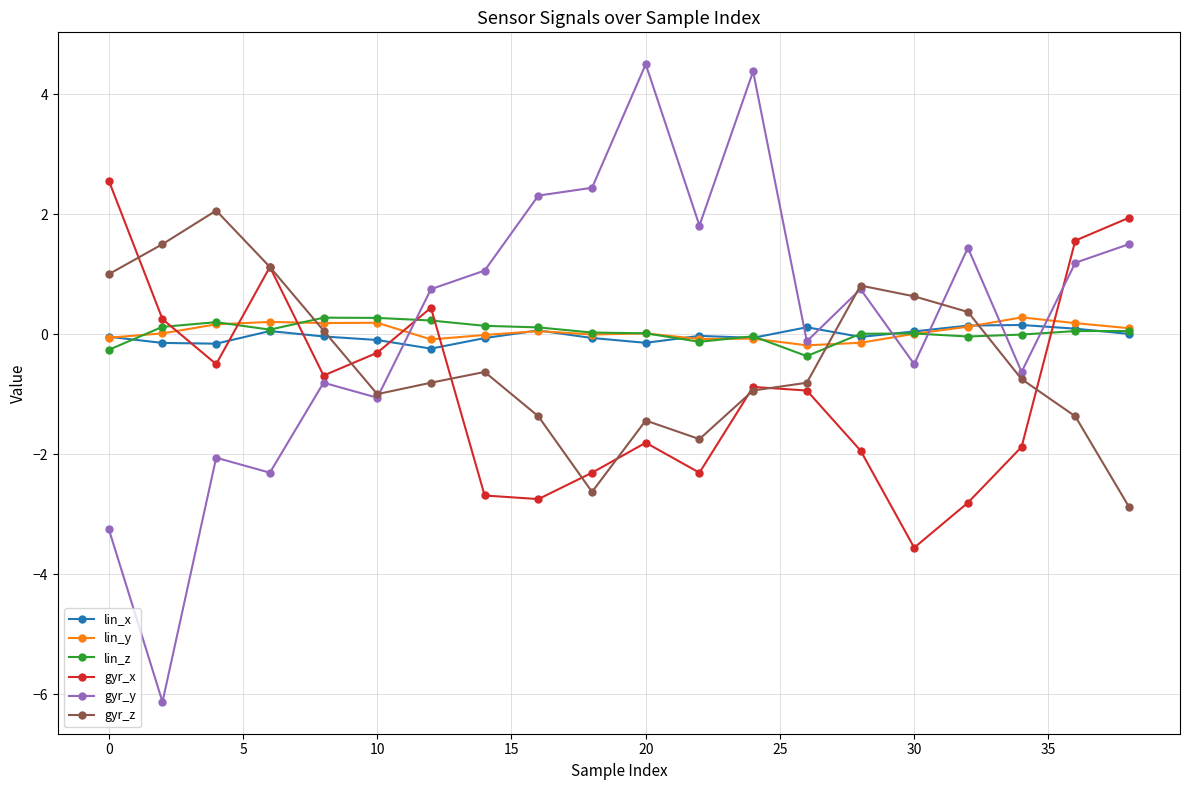

What is the value of the gyr_y point at the 18th from the left?

-0.6